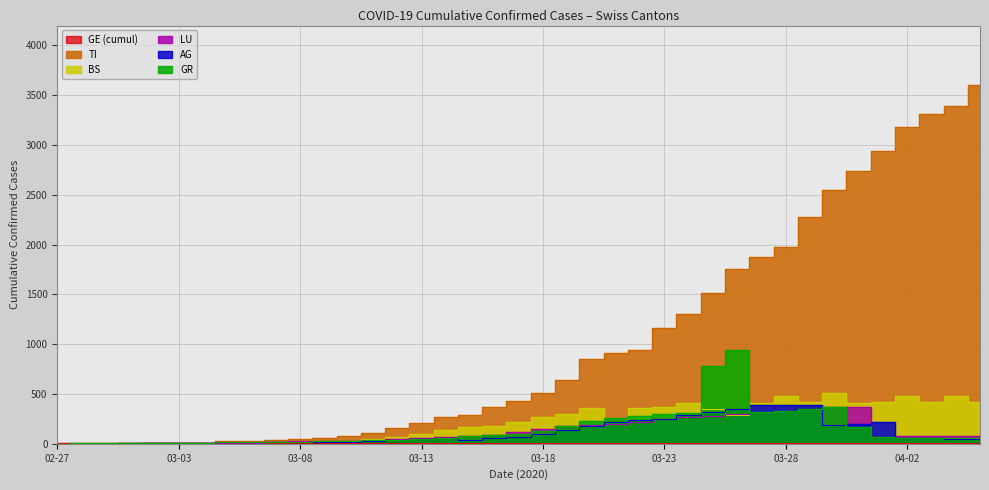

How many lines are shown in the chart?

6